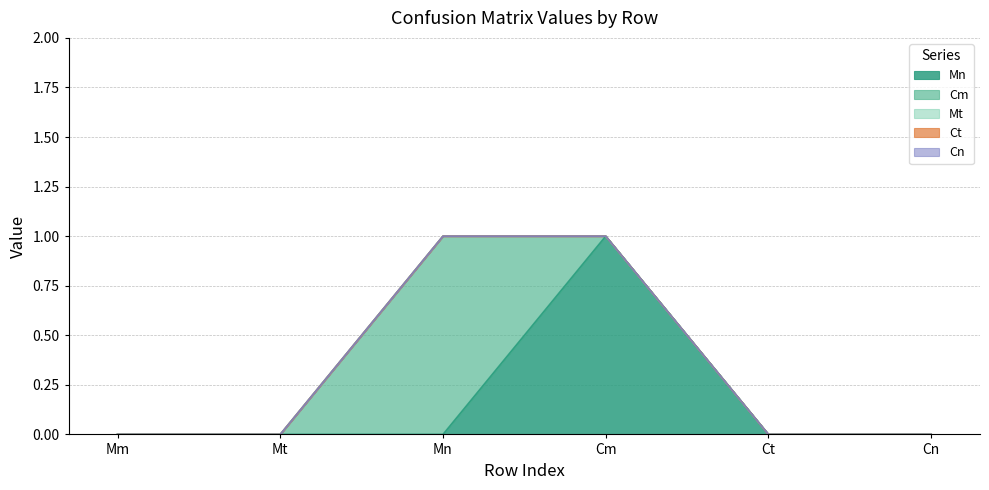

Count the number of data series in this chart.

5